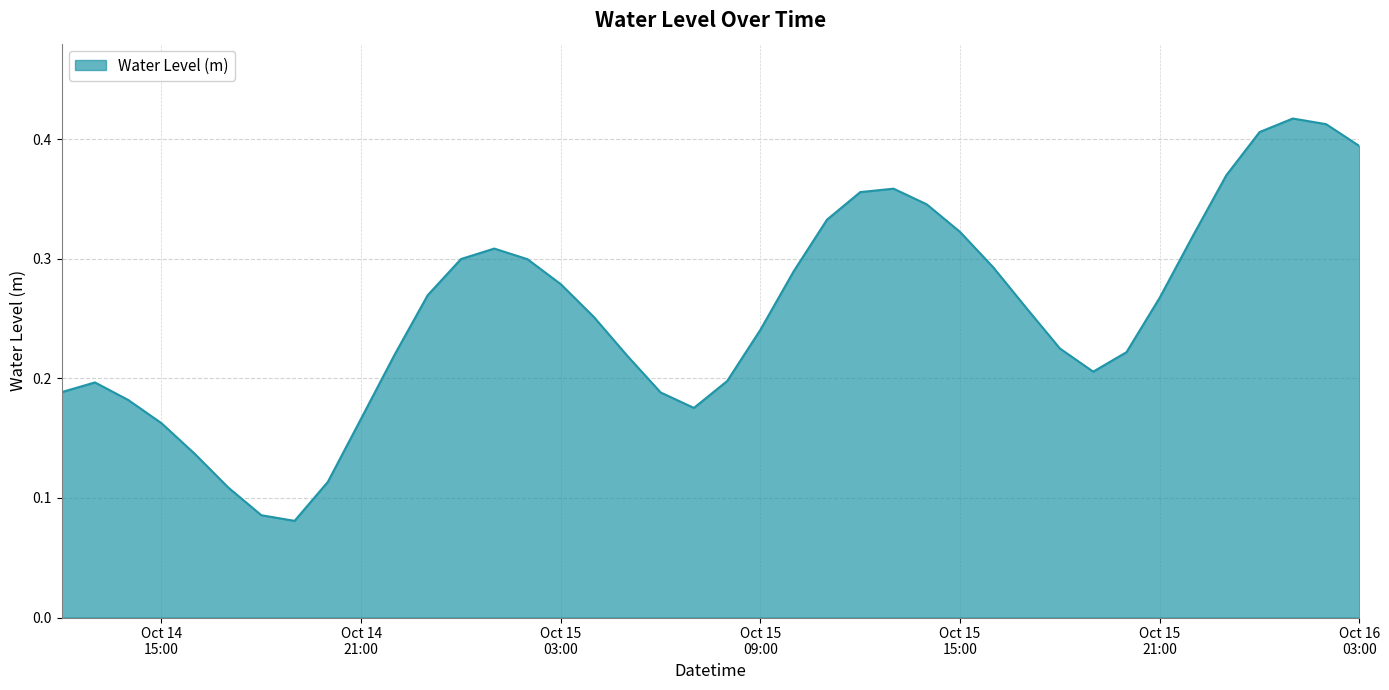

Is this an area chart (filled region under the line)?

Yes